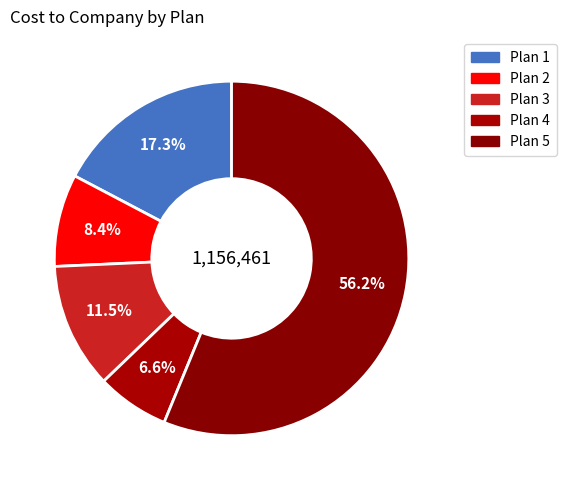

How many slices are in this pie chart?

5